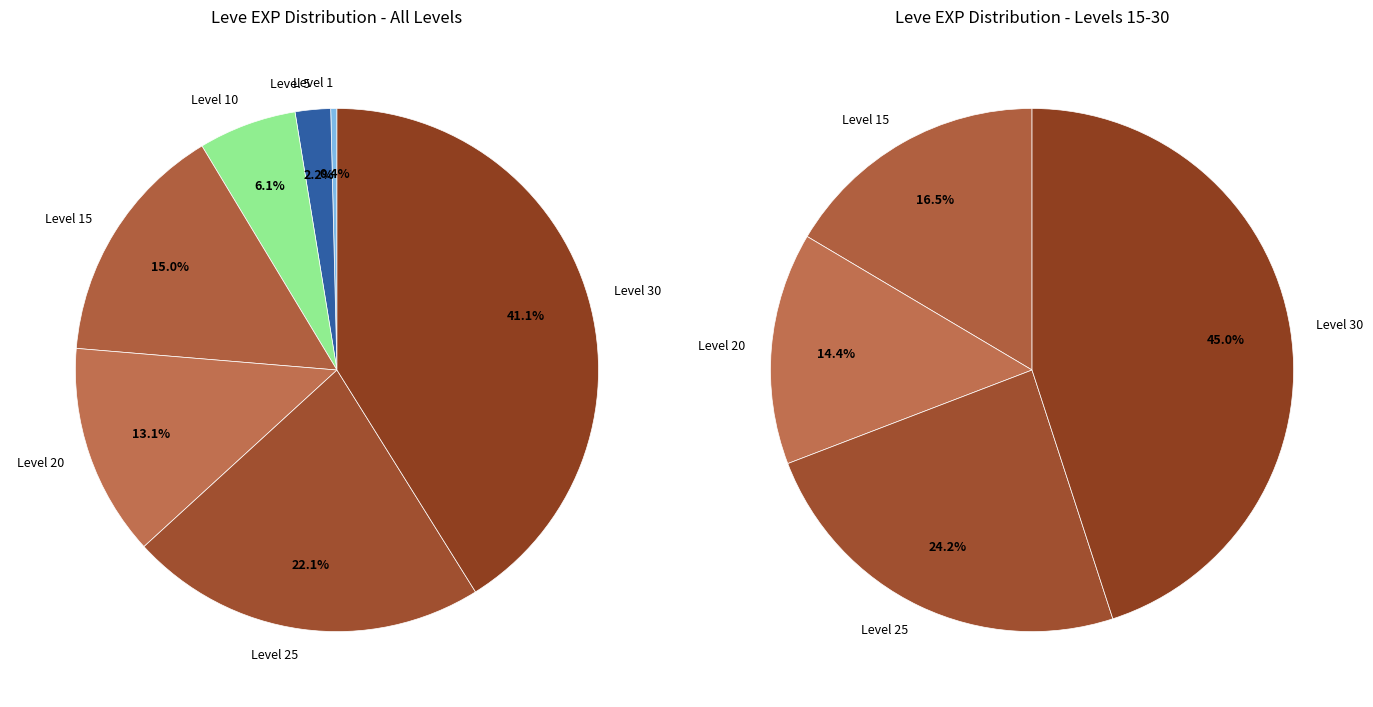

Does Level 20 account for over 50% of the chart?

No